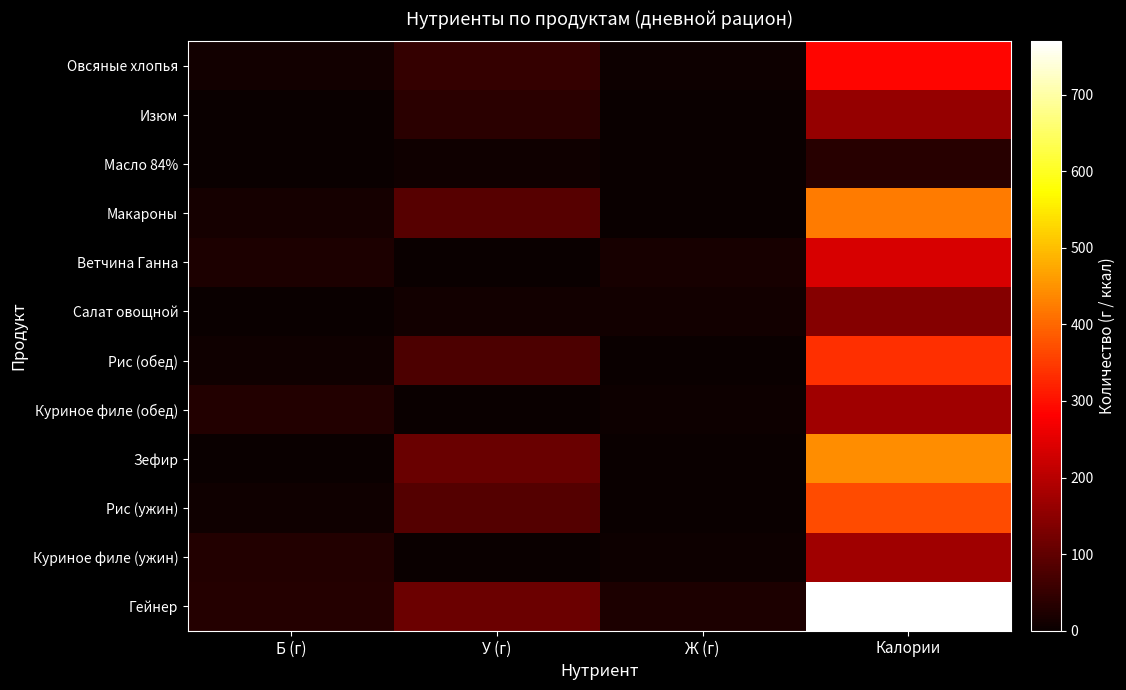

Reading left to right, extract all data points from this chart.

Овсяные хлопья: Б (г)=10.1	У (г)=50.7	Ж (г)=4.9	Калории=287.1
Изюм: Б (г)=1.4	У (г)=38.3	Ж (г)=0.3	Калории=161.8
Масло 84%: Б (г)=0.1	У (г)=8.4	Ж (г)=0.1	Калории=34.6
Макароны: Б (г)=12.5	У (г)=88.8	Ж (г)=1.9	Калории=421.9
Ветчина Ганна: Б (г)=21.4	У (г)=0.1	Ж (г)=16.5	Калории=234.9
Салат овощной: Б (г)=2.5	У (г)=10.5	Ж (г)=10.2	Калории=144.2
Рис (обед): Б (г)=7.0	У (г)=77.0	Ж (г)=0.0	Калории=336.0
Куриное филе (обед): Б (г)=29.2	У (г)=0.1	Ж (г)=6.0	Калории=171.6
Зефир: Б (г)=1.4	У (г)=109.3	Ж (г)=0.0	Калории=442.8
Рис (ужин): Б (г)=7.7	У (г)=84.7	Ж (г)=0.0	Калории=369.6
Куриное филе (ужин): Б (г)=29.2	У (г)=0.1	Ж (г)=6.0	Калории=171.6
Гейнер: Б (г)=31.3	У (г)=111.2	Ж (г)=22.1	Калории=769.5